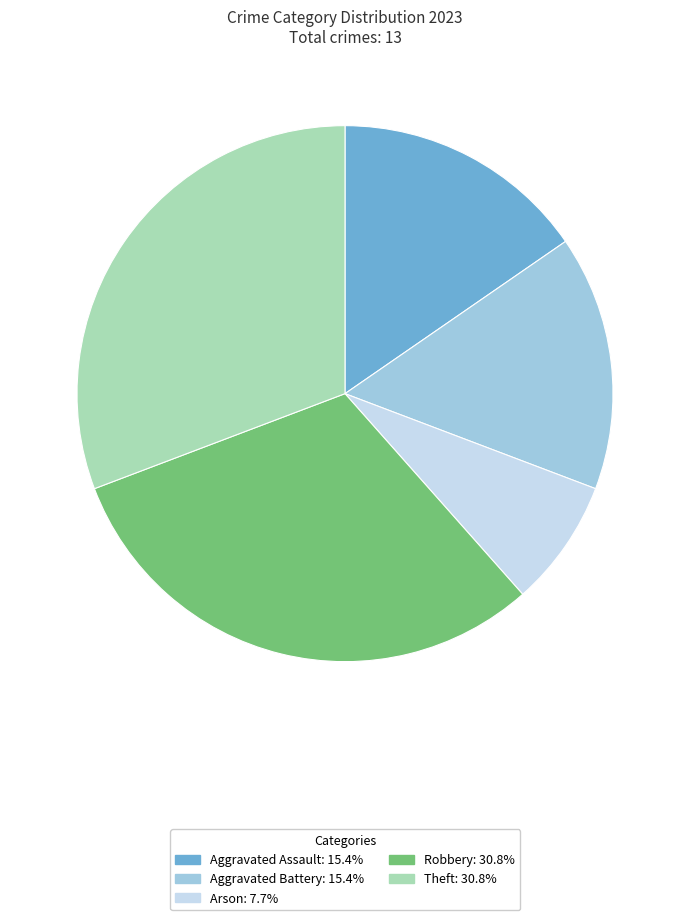

Is it true that Robbery is 24% of the pie?

False